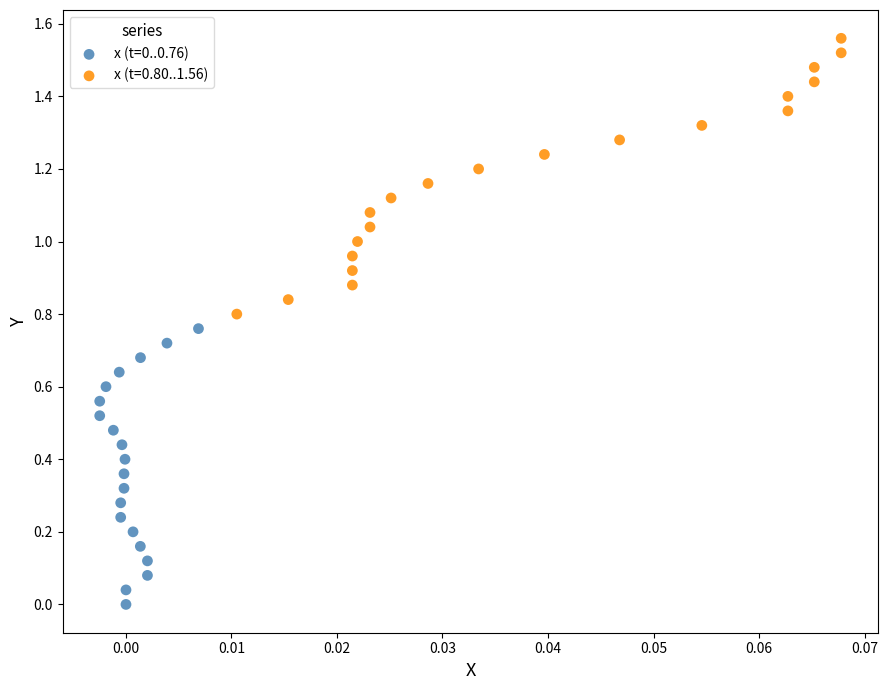

Which series contains the lowest Y value?

x (t=0..0.76)